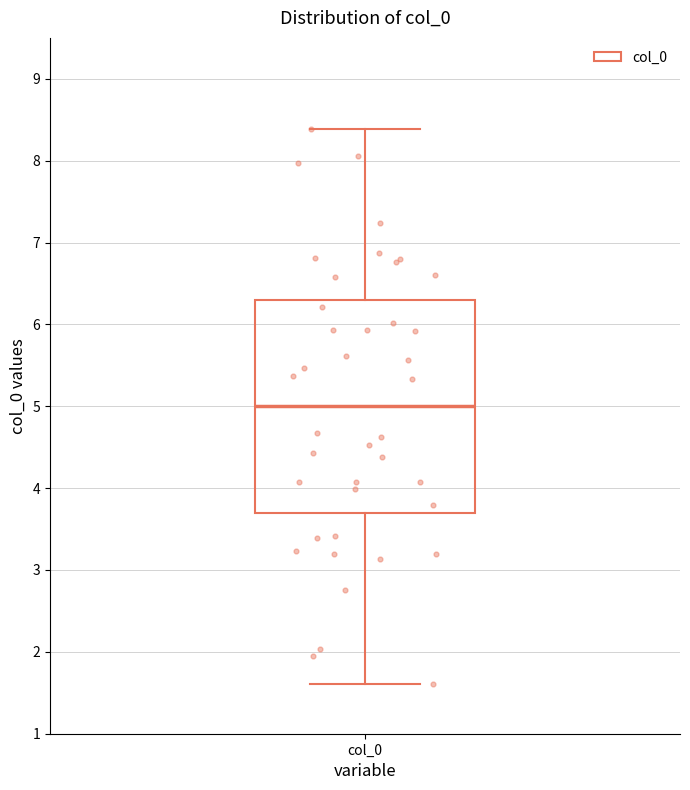

Read this box plot against the y-axis: the position of the median line, the range covered by the box, and the ends of both whiskers. The values are not printed on the chart, so give them approximately, as read against the axis.

median 5.0, box 3.7 to 6.3, whiskers 1.6 to 8.4